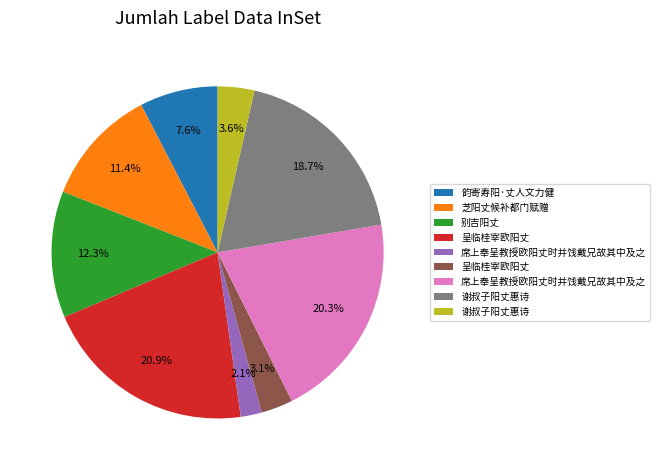

Is there any slice that represents more than half of the pie?

No